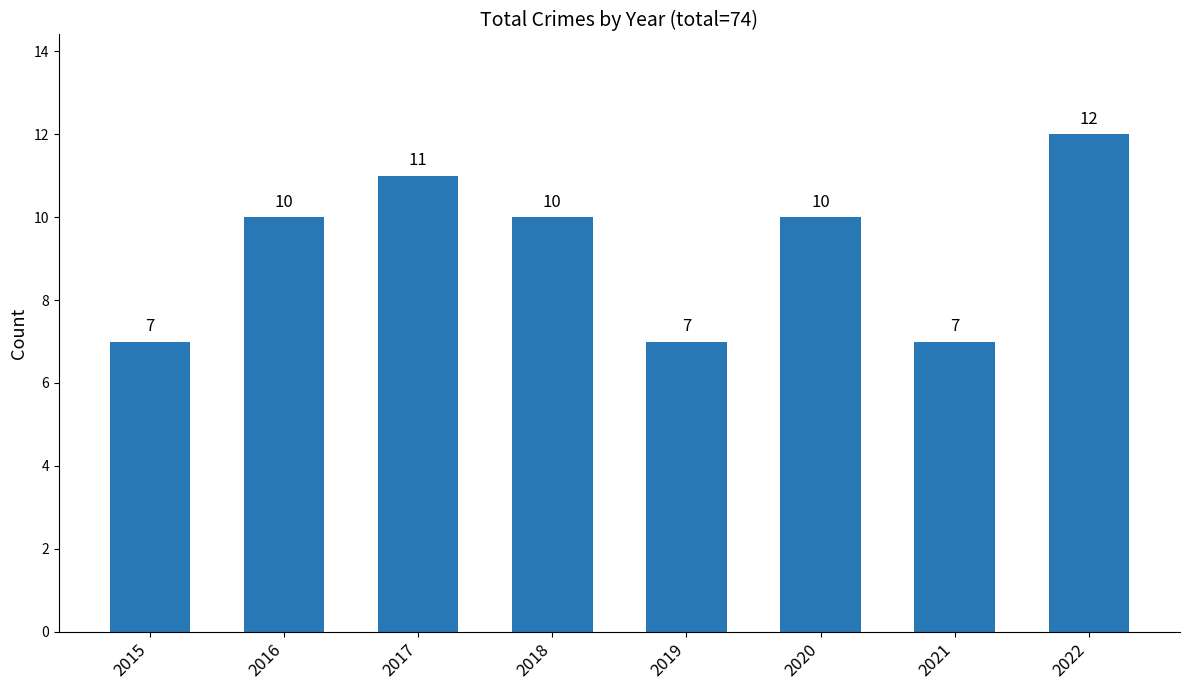

What is the value of the 5th bar from the left?

7